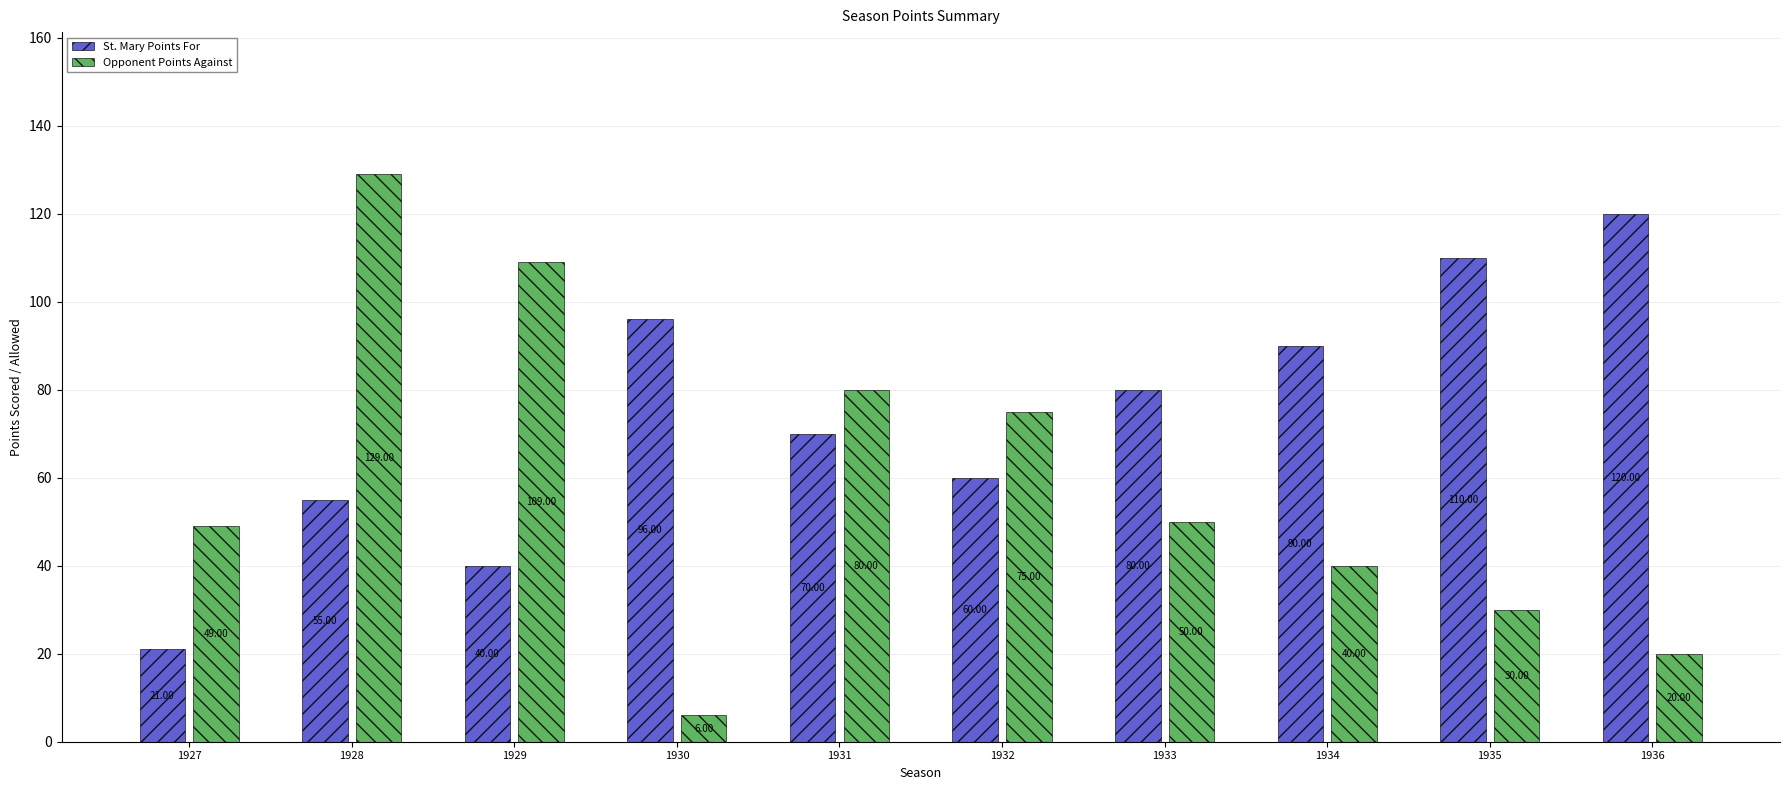

Which series changed the most between 1929 and 1934?

Opponent Points Against